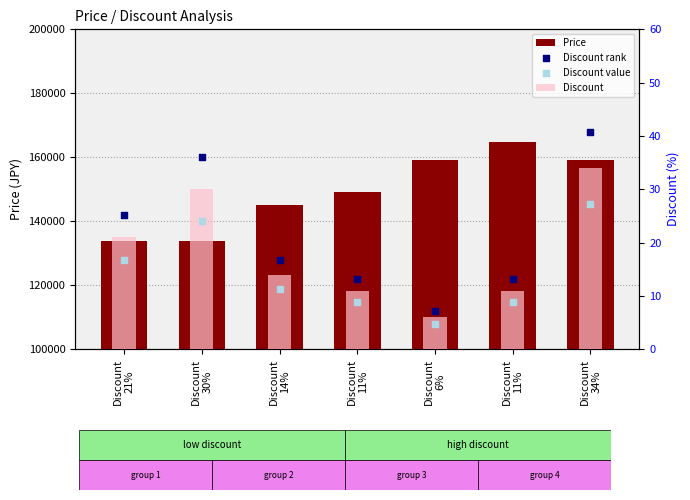

What are all the series names shown in the legend?

Price, Discount, Discount rank, Discount value